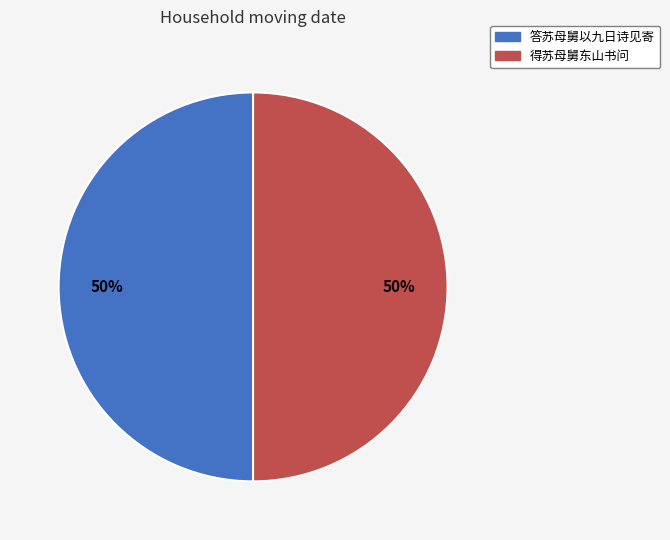

How many slices are in this pie chart?

2